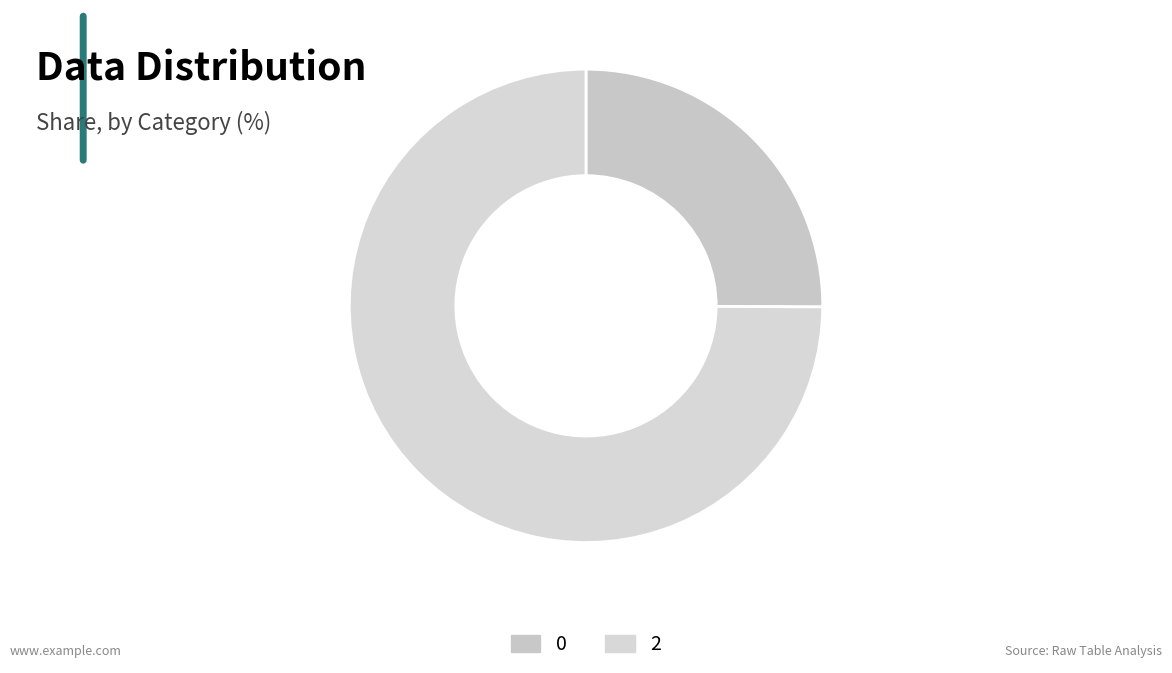

Which has a higher value, 0 or 2?

2